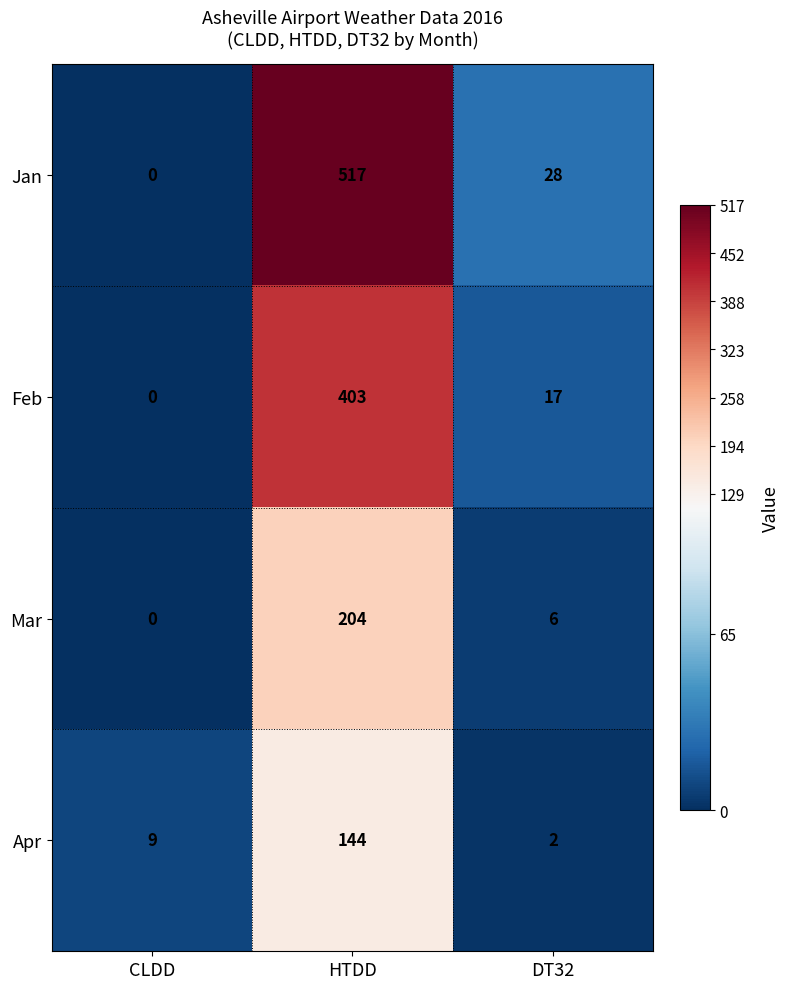

Which series changed the most between CLDD and DT32?

Jan